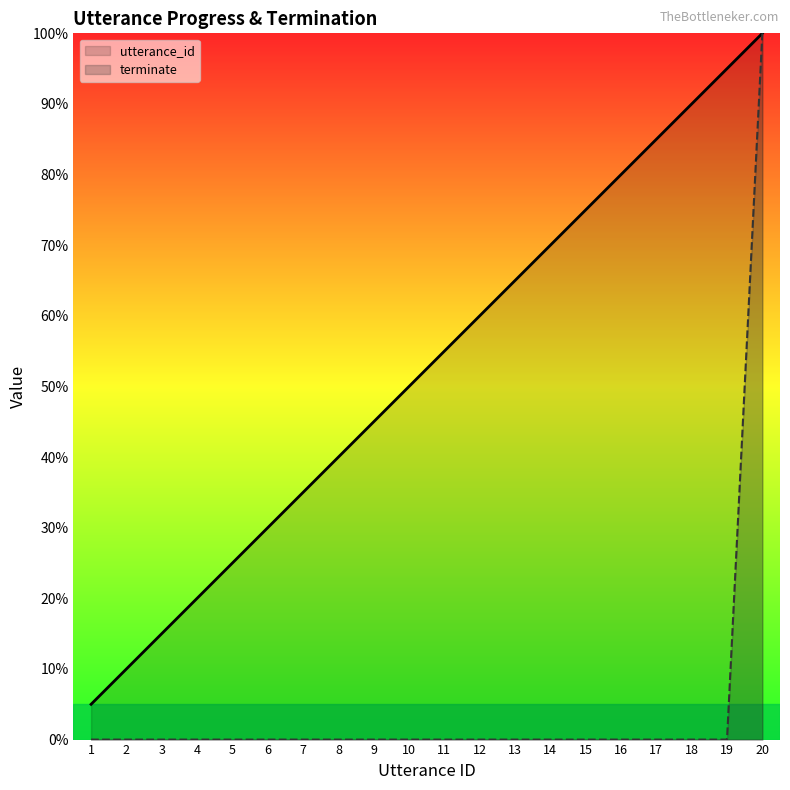

True or false: terminate and utterance_id cross at least once.

False